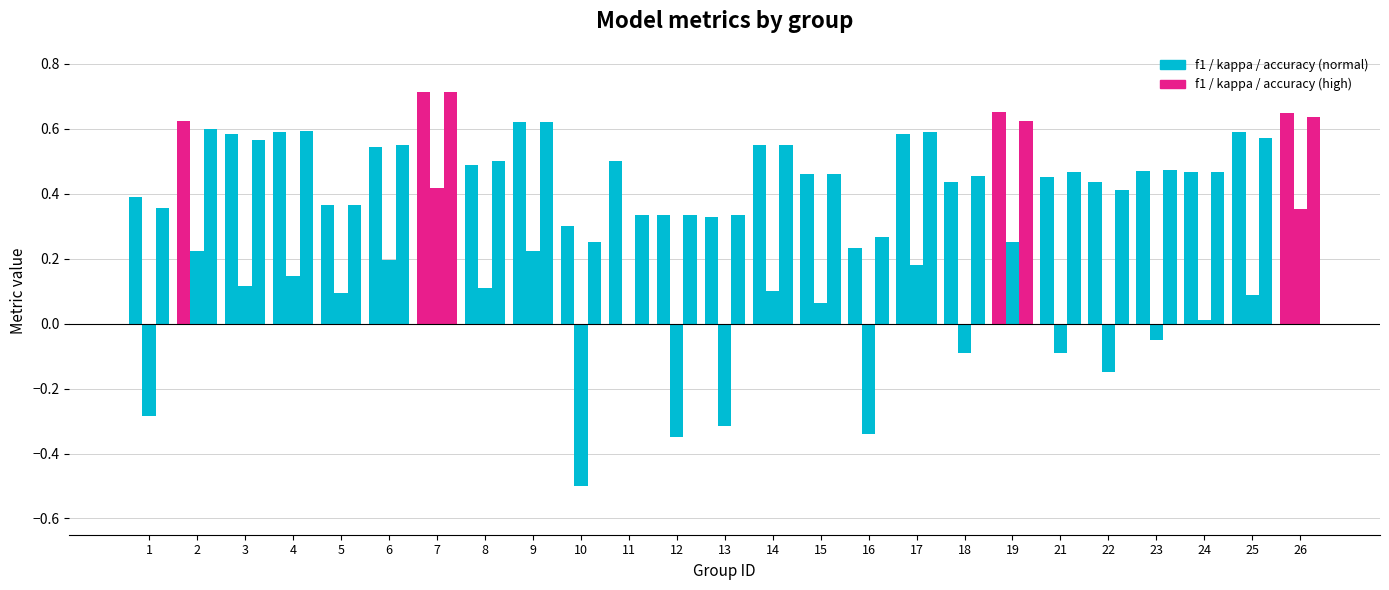

What is the difference between the highest and lowest values at 10?

0.8